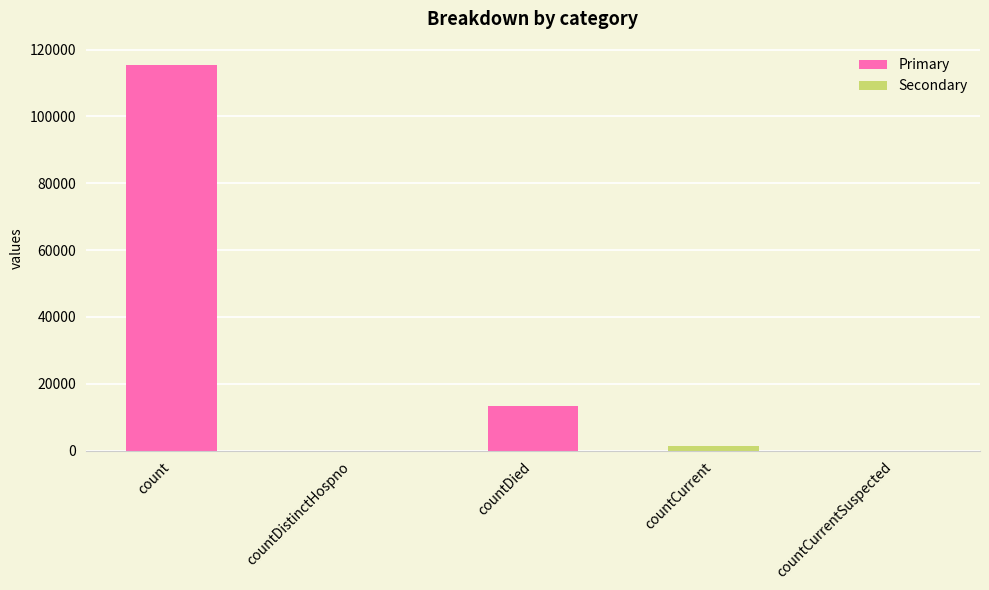

What is the greatest value displayed?

115379